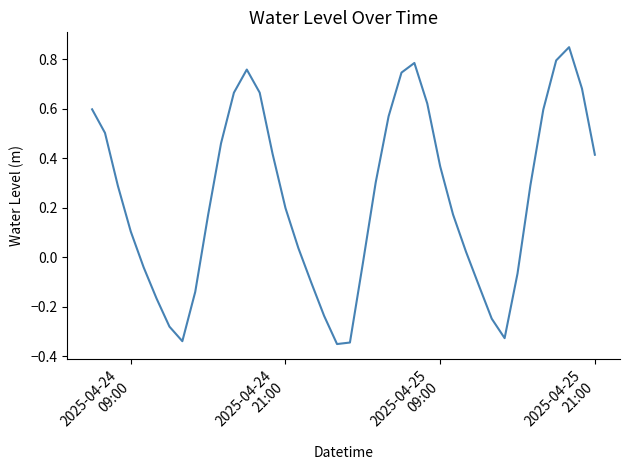

Does the chart have visible grid lines?

No